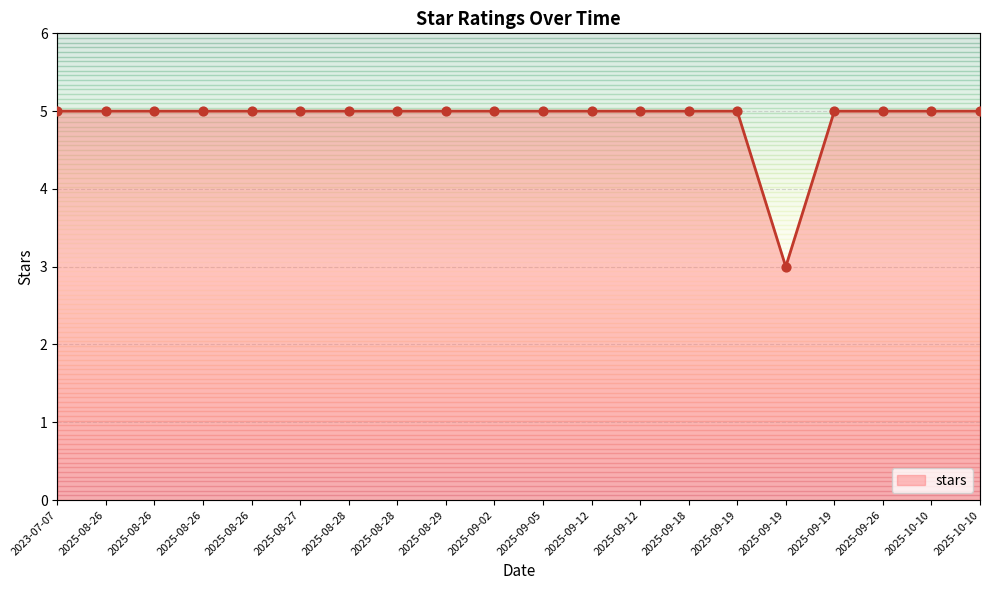

Between 2025-10-10 and 2025-08-26, which is larger?

2025-10-10